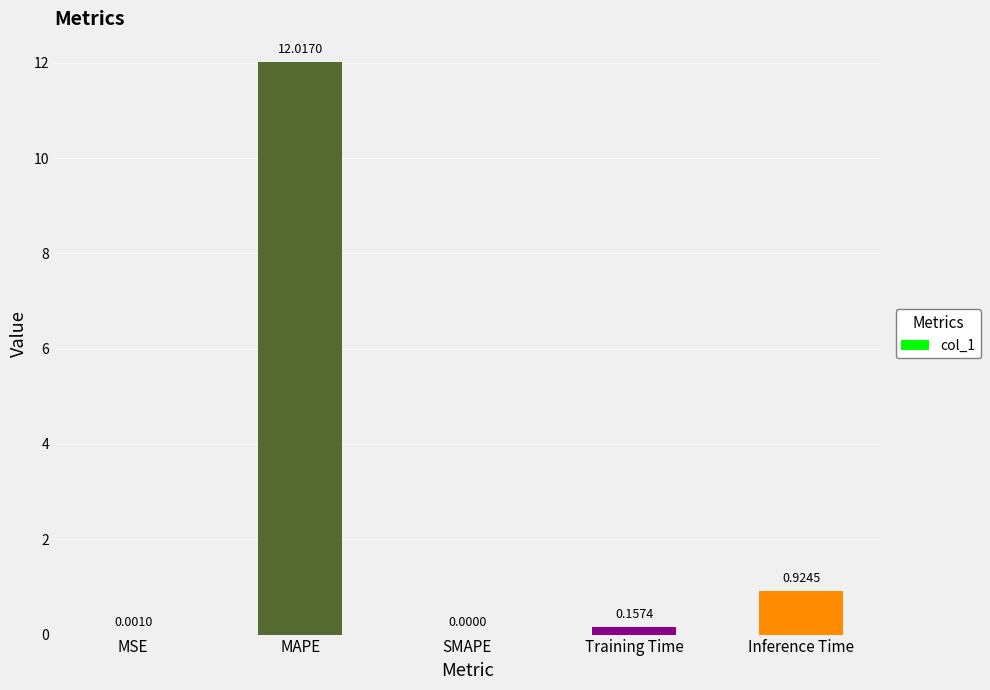

What is the change in value from MSE to MAPE?

+12.0